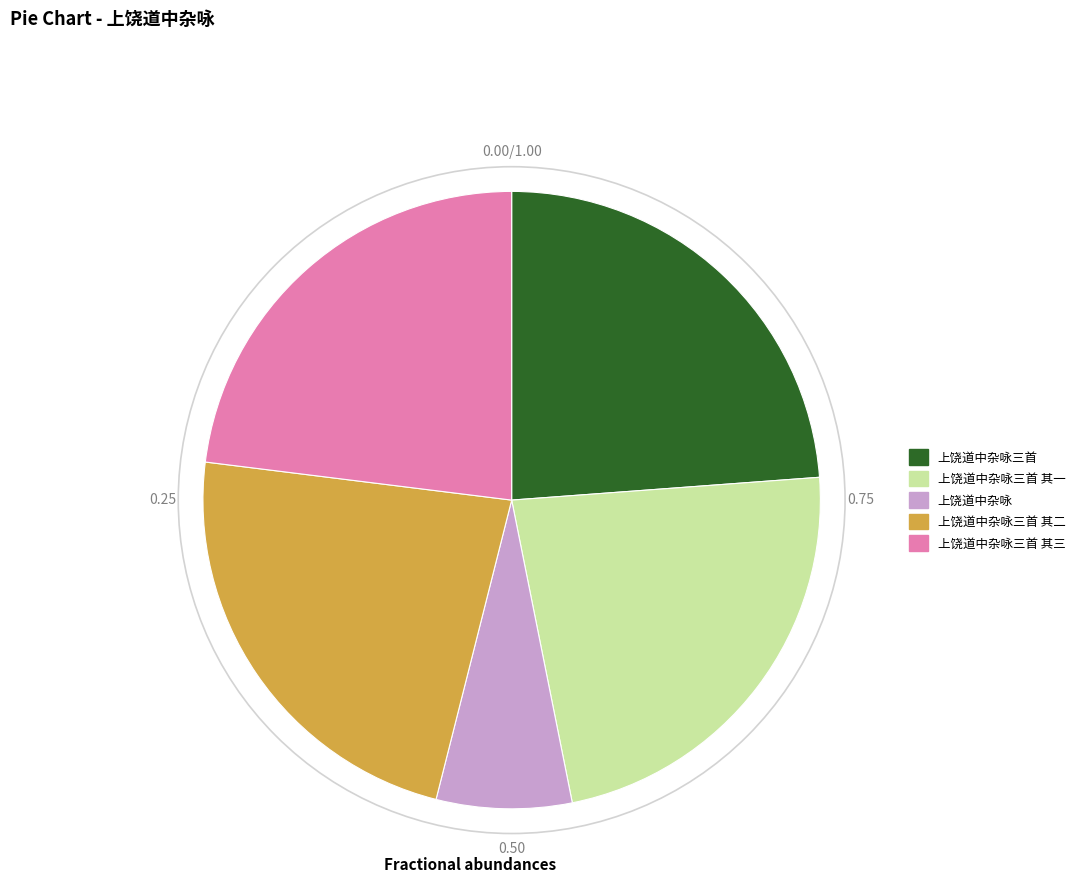

Between 上饶道中杂咏三首 其三 and 上饶道中杂咏, which is larger?

上饶道中杂咏三首 其三